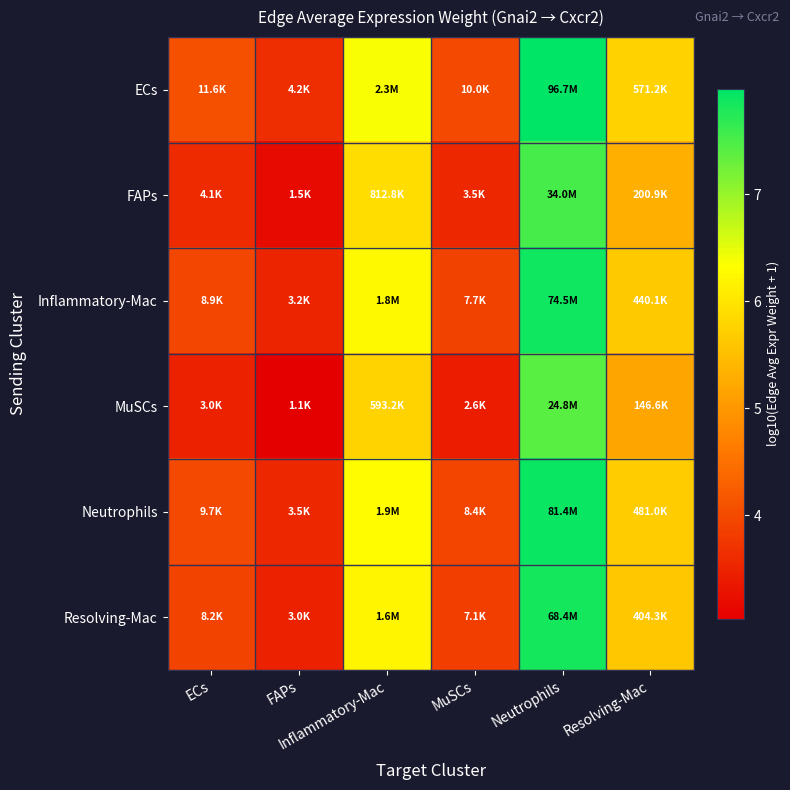

Reading left to right, transcribe all the data shown in this chart.

ECs: ECs=4.1	FAPs=3.6	Inflammatory-Mac=6.4	MuSCs=4.0	Neutrophils=8.0	Resolving-Mac=5.8
FAPs: ECs=3.6	FAPs=3.2	Inflammatory-Mac=5.9	MuSCs=3.5	Neutrophils=7.5	Resolving-Mac=5.3
Inflammatory-Mac: ECs=3.9	FAPs=3.5	Inflammatory-Mac=6.3	MuSCs=3.9	Neutrophils=7.9	Resolving-Mac=5.6
MuSCs: ECs=3.5	FAPs=3.0	Inflammatory-Mac=5.8	MuSCs=3.4	Neutrophils=7.4	Resolving-Mac=5.2
Neutrophils: ECs=4.0	FAPs=3.5	Inflammatory-Mac=6.3	MuSCs=3.9	Neutrophils=7.9	Resolving-Mac=5.7
Resolving-Mac: ECs=3.9	FAPs=3.5	Inflammatory-Mac=6.2	MuSCs=3.8	Neutrophils=7.8	Resolving-Mac=5.6